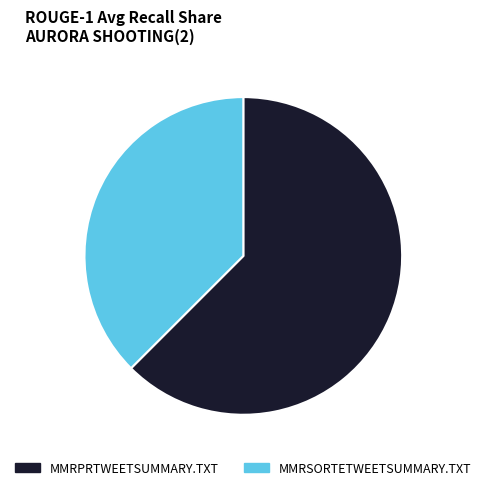

Rank the categories by value from lowest to highest.

MMRSORTETWEETSUMMARY.TXT, MMRPRTWEETSUMMARY.TXT